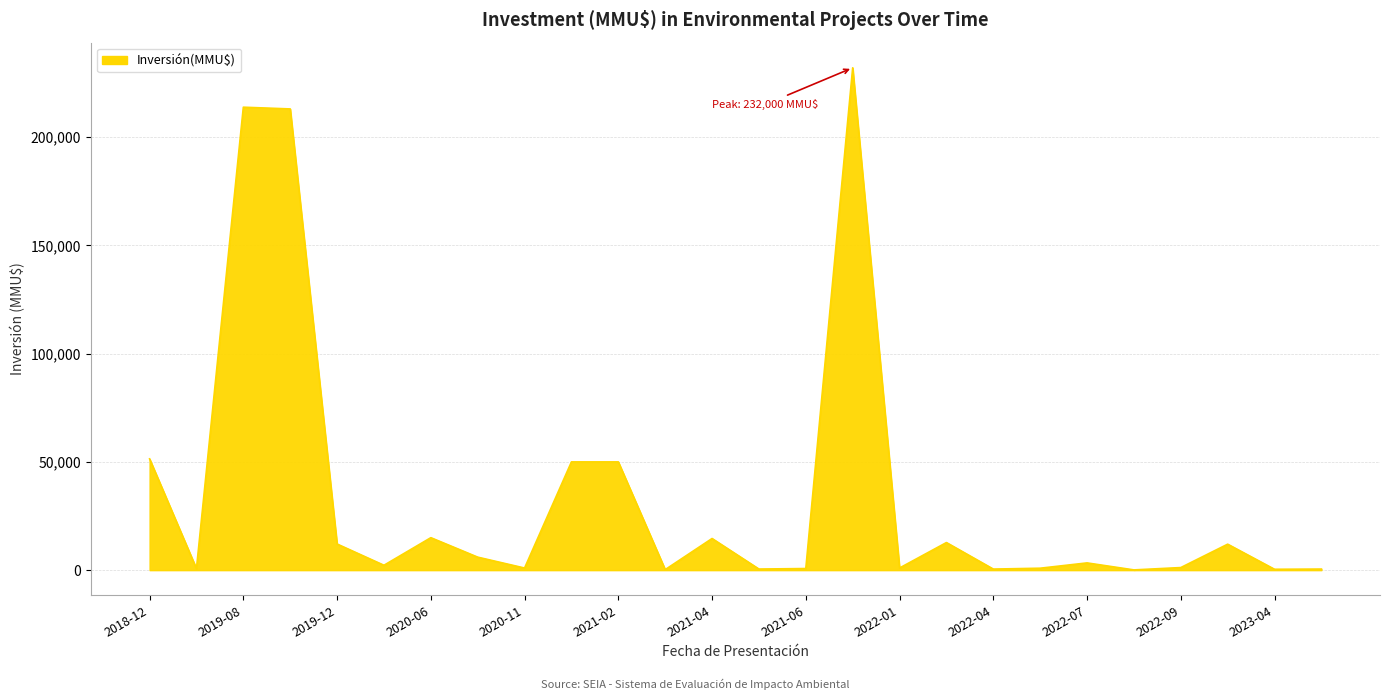

How many lines are shown in the chart?

1